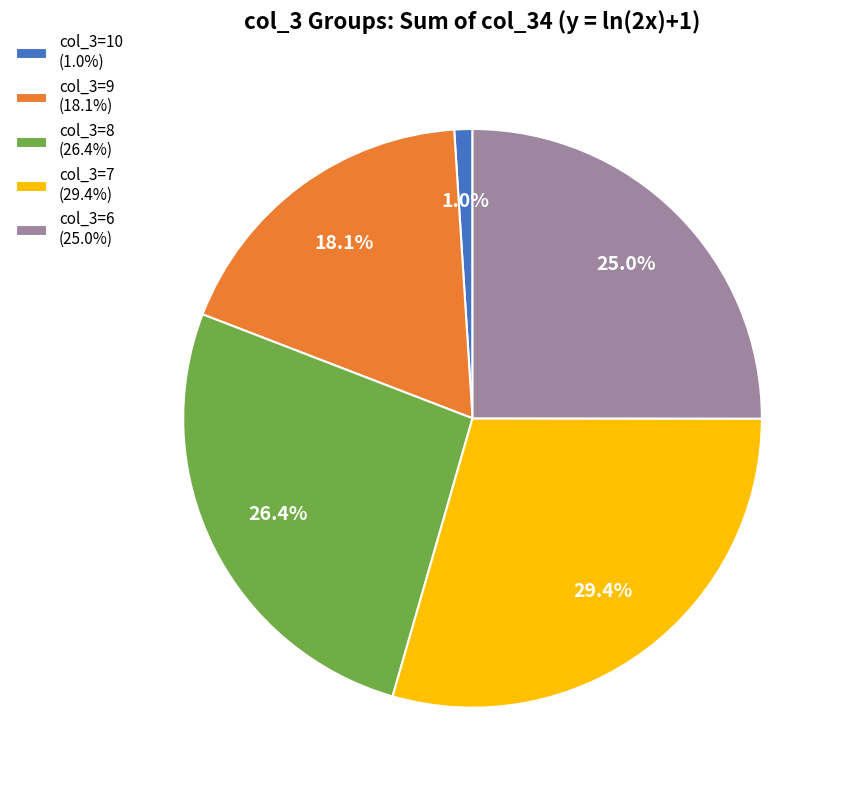

Is there a majority slice in this chart?

No